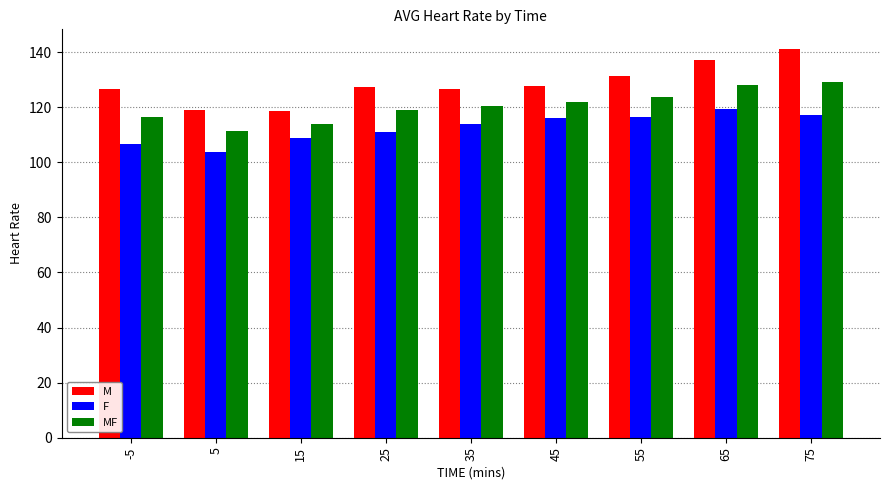

Is it true that MF equals 111.3 at 5?

True